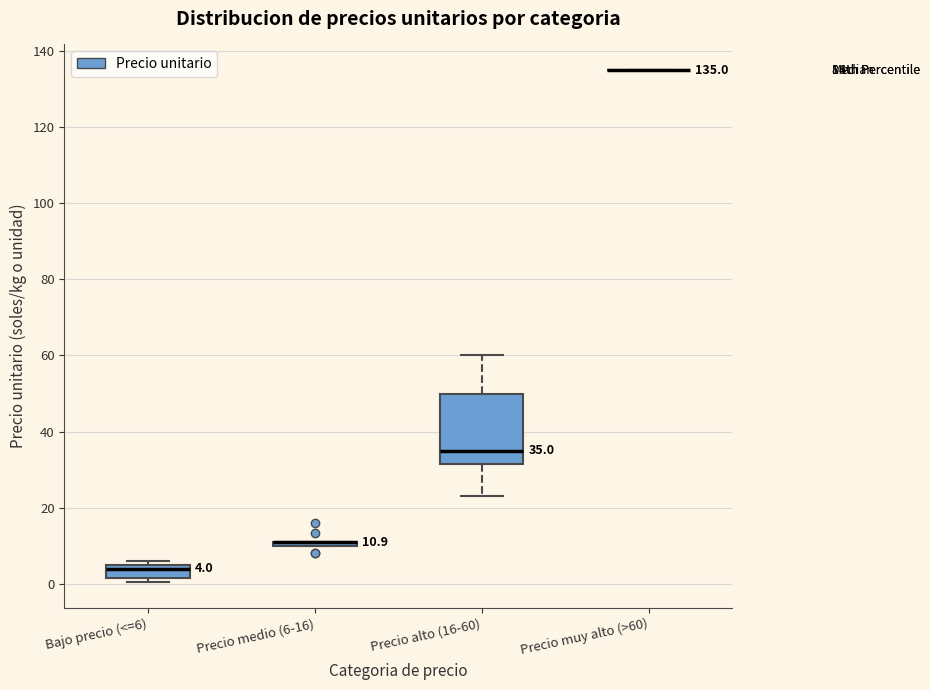

Which box is the tallest, from its lower edge to its upper edge?

Precio alto (16-60)